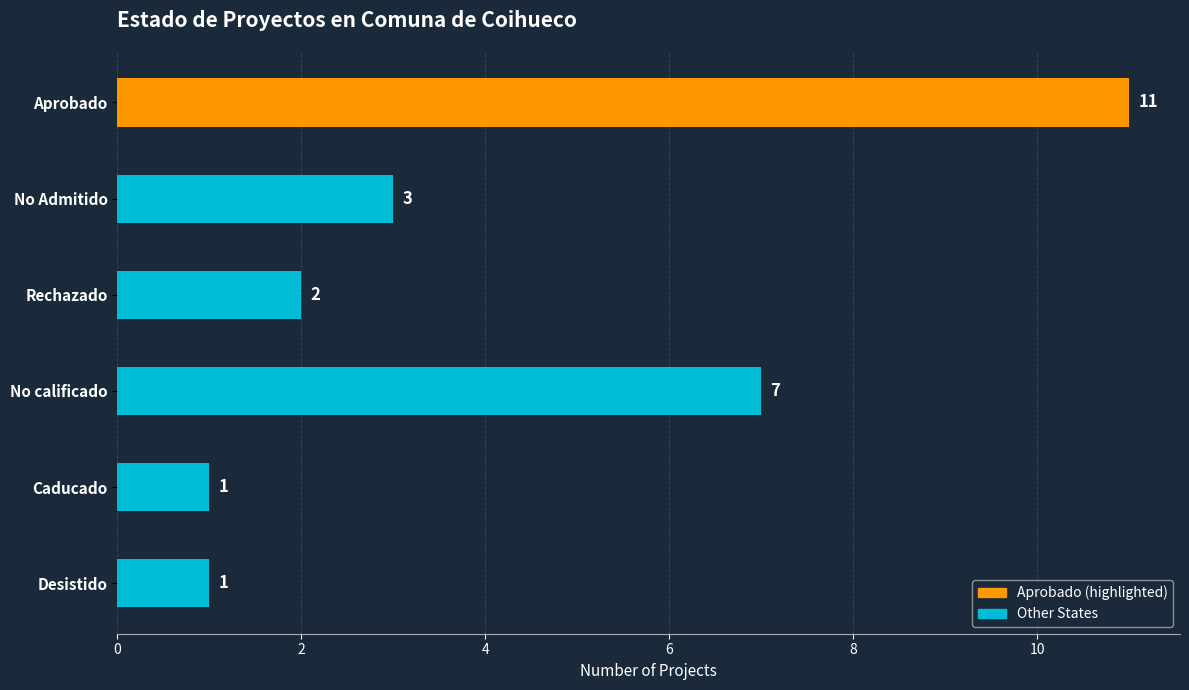

Does the chart contain any negative values?

No